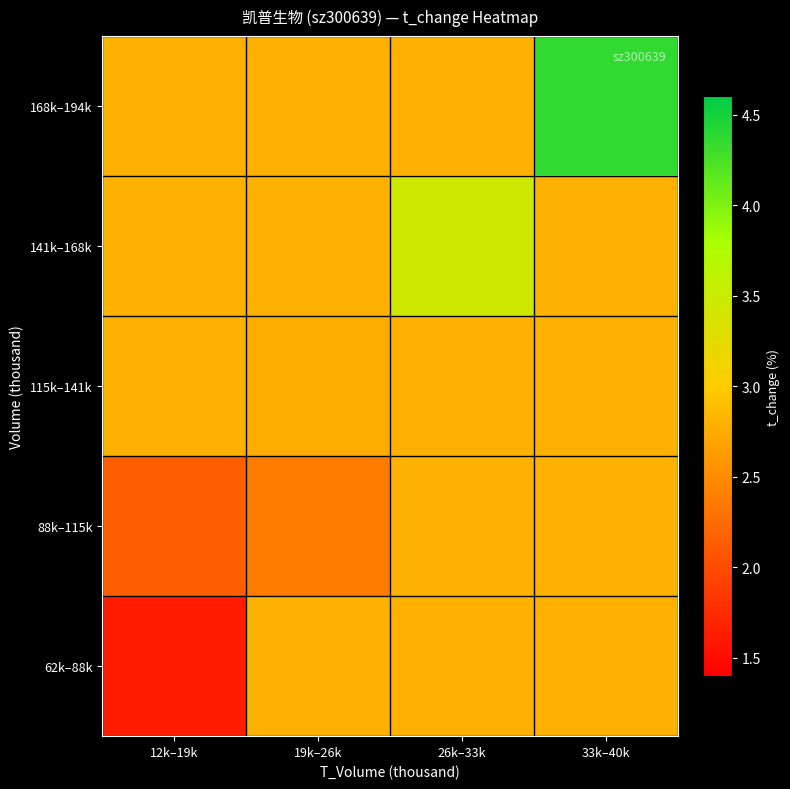

Reading right to left, what are all the values shown in this chart?

62k–88k: 33k–40k=2.8	26k–33k=2.8	19k–26k=2.8	12k–19k=1.6
88k–115k: 33k–40k=2.8	26k–33k=2.8	19k–26k=2.4	12k–19k=2.1
115k–141k: 33k–40k=2.8	26k–33k=2.8	19k–26k=2.8	12k–19k=2.8
141k–168k: 33k–40k=2.8	26k–33k=3.5	19k–26k=2.8	12k–19k=2.8
168k–194k: 33k–40k=4.4	26k–33k=2.8	19k–26k=2.8	12k–19k=2.8